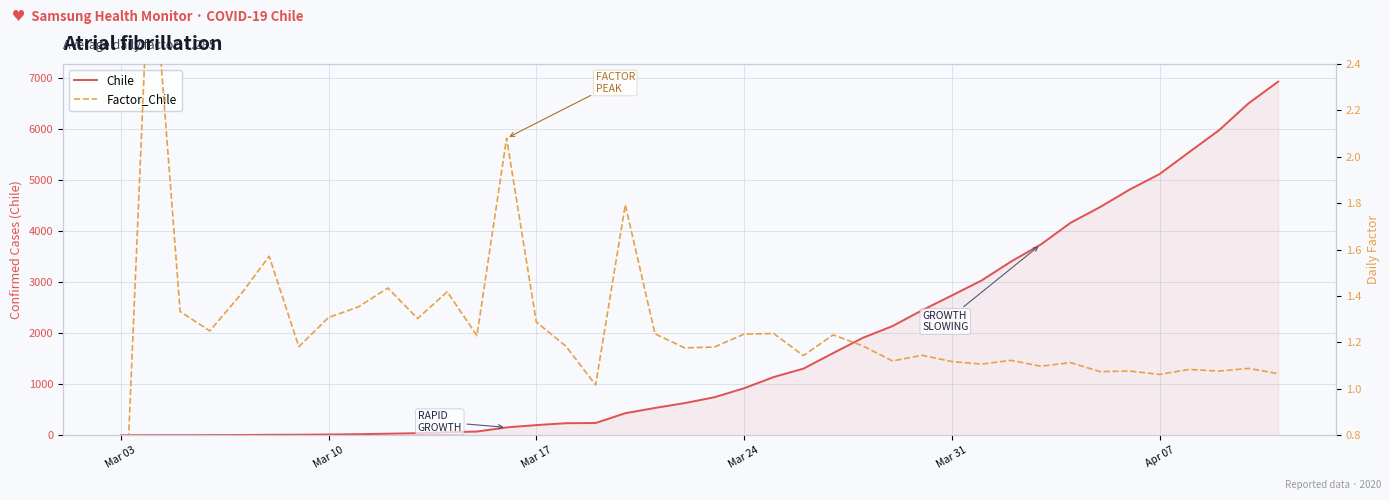

List the series in order of their peak value, lowest first.

Factor_Chile, Chile